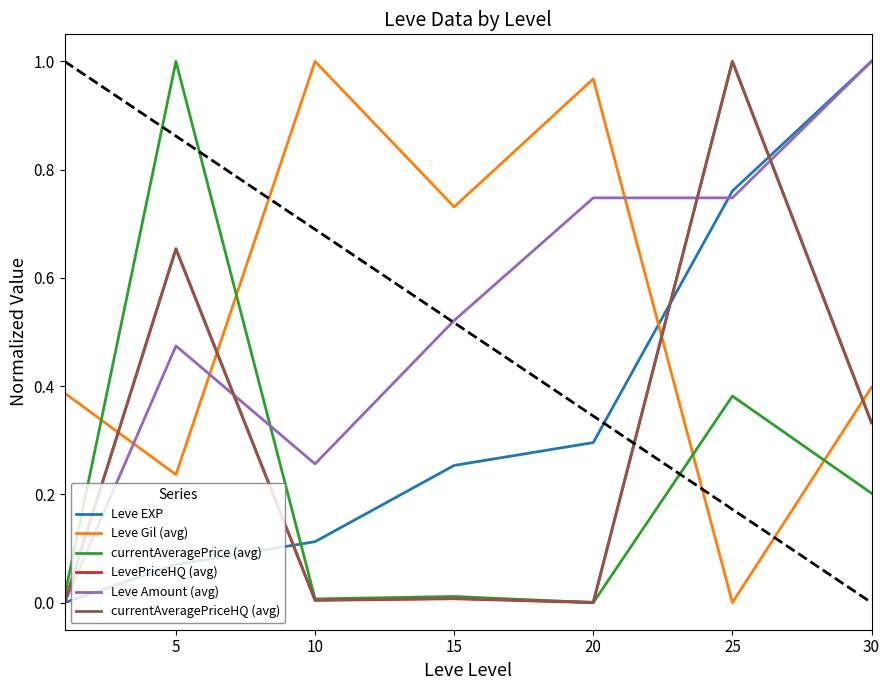

True or false: currentAveragePrice (avg) and Leve EXP cross at least once.

True